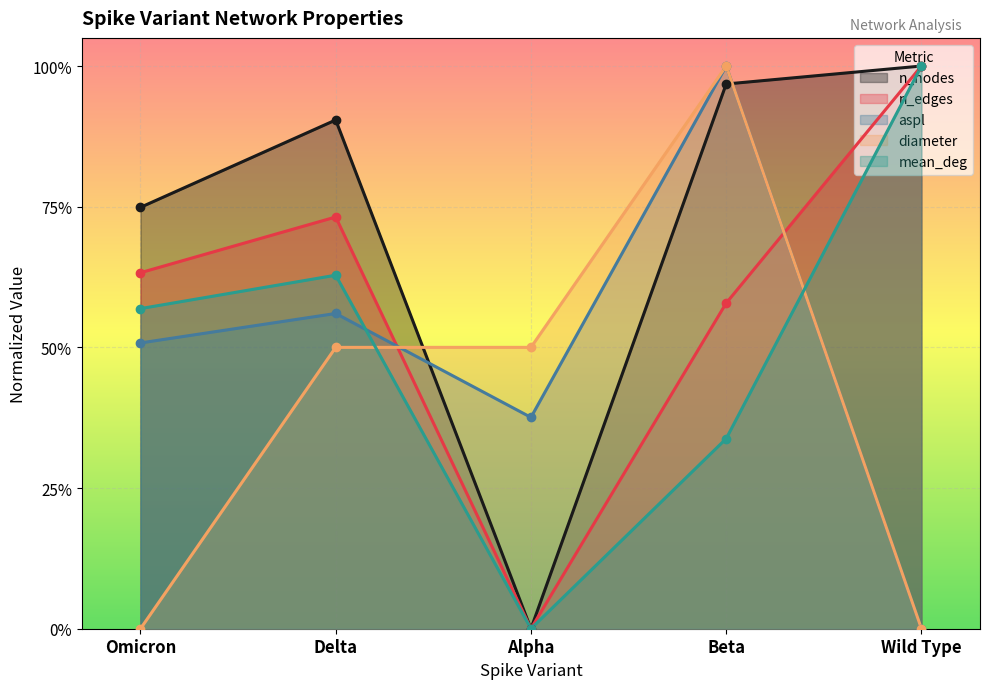

Is it true that n_nodes equals 1.3 at Delta?

False